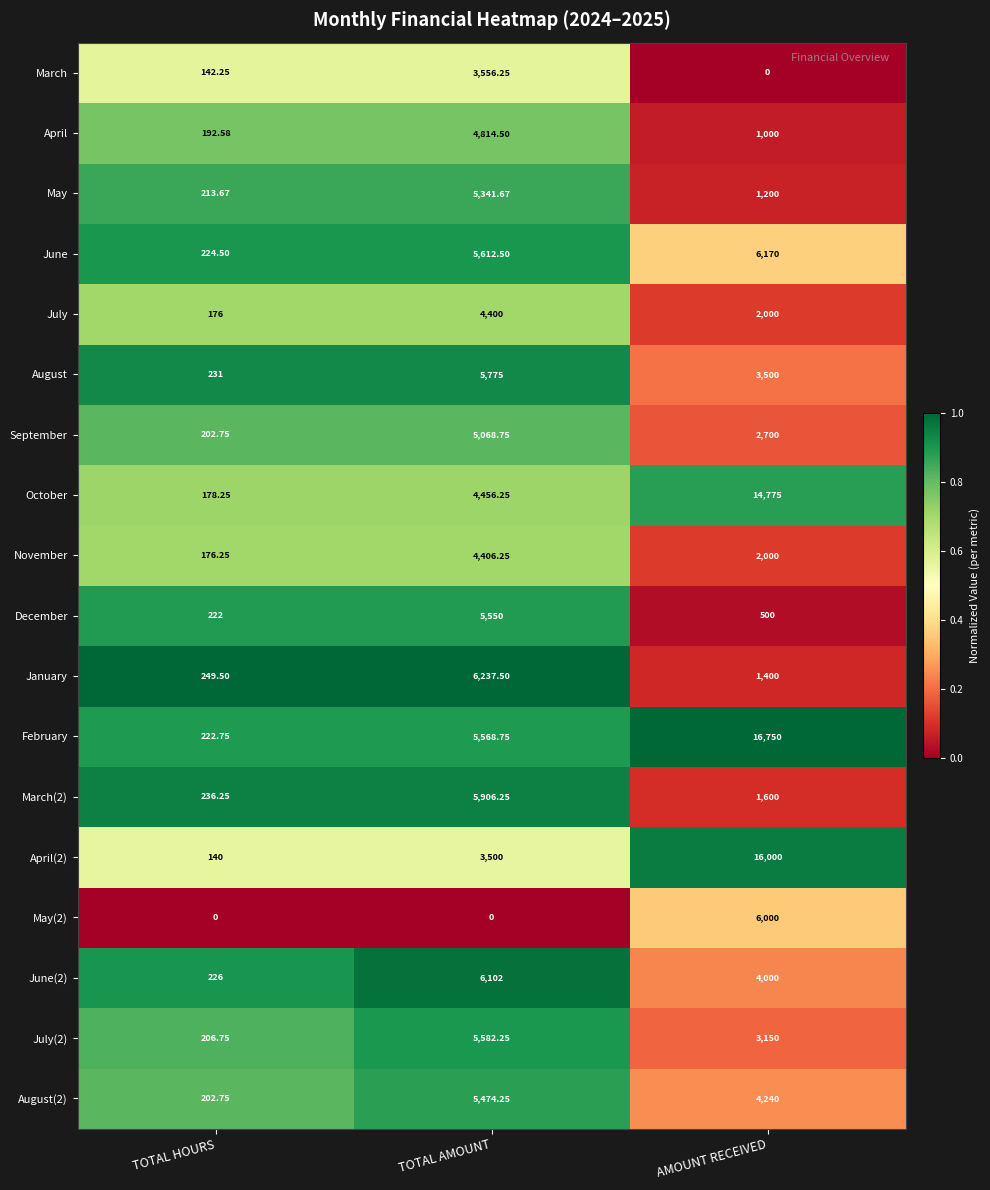

How many distinct data groups are displayed?

18